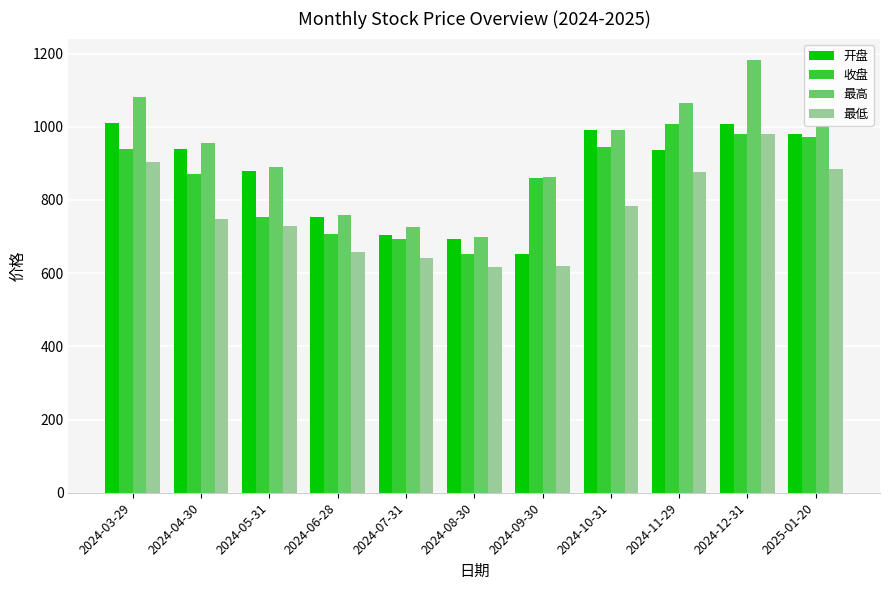

Is the value of 开盘 at 2024-04-30 greater than the value of 最低 at 2024-03-29?

Yes